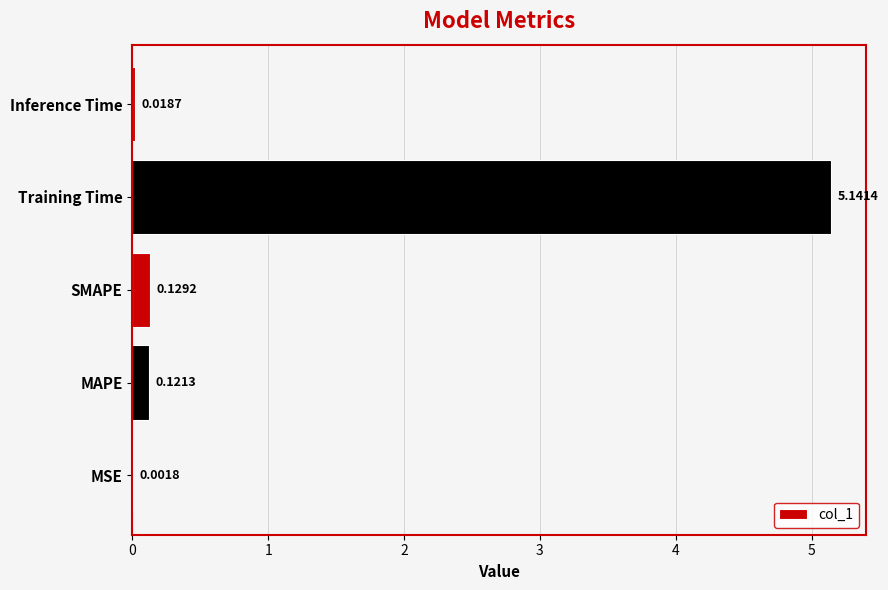

Which has a higher value, SMAPE or Training Time?

Training Time